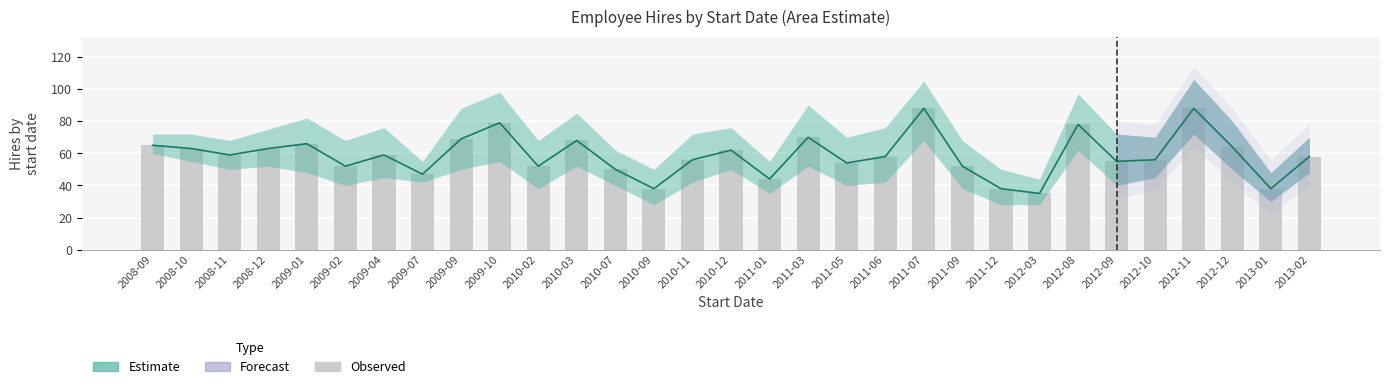

What is the average value?

59